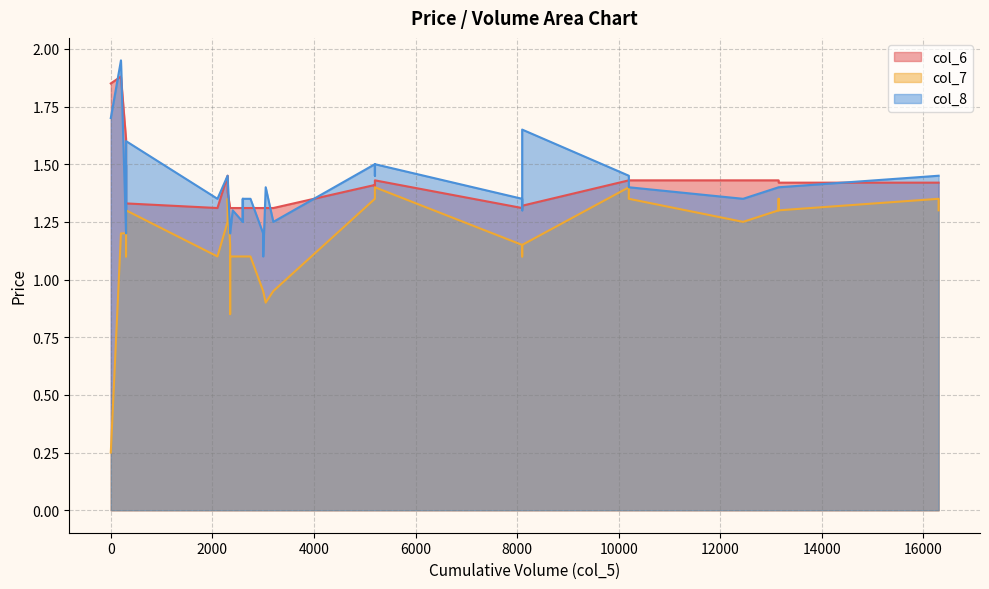

Which series has the largest total across all categories?

col_6